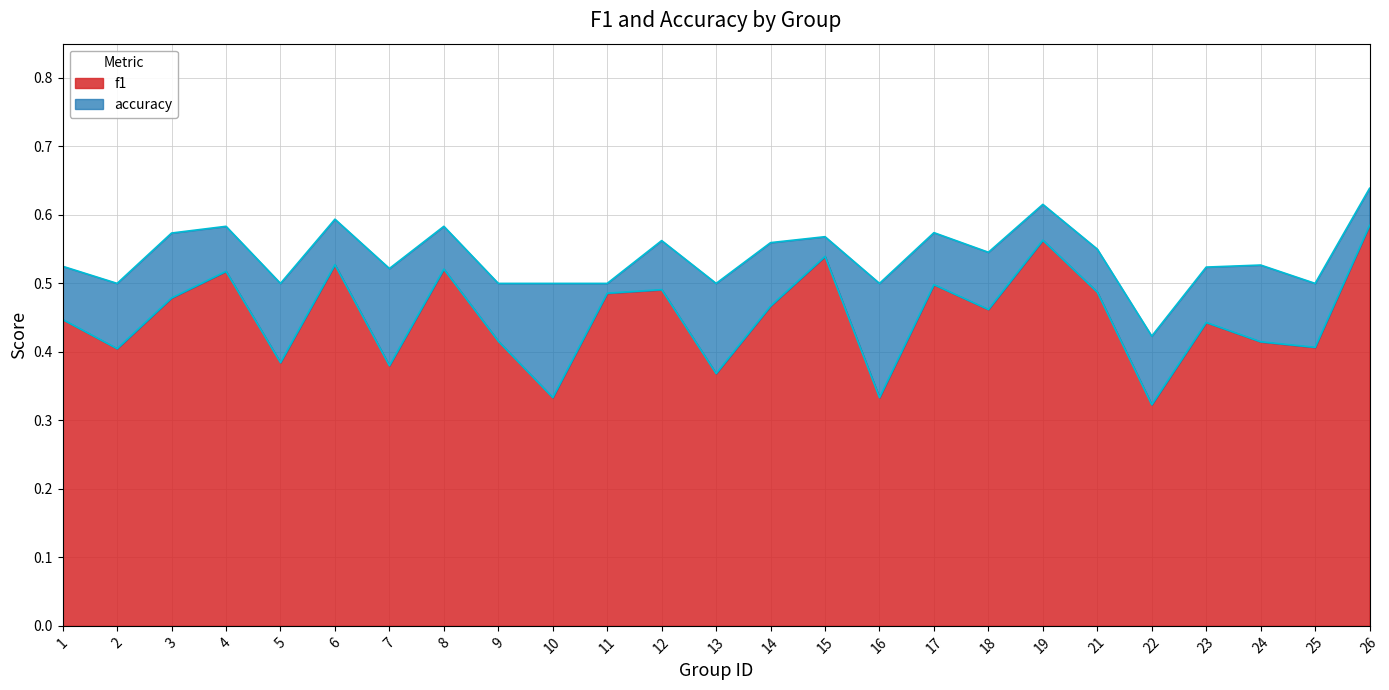

Which series has the largest total across all categories?

accuracy